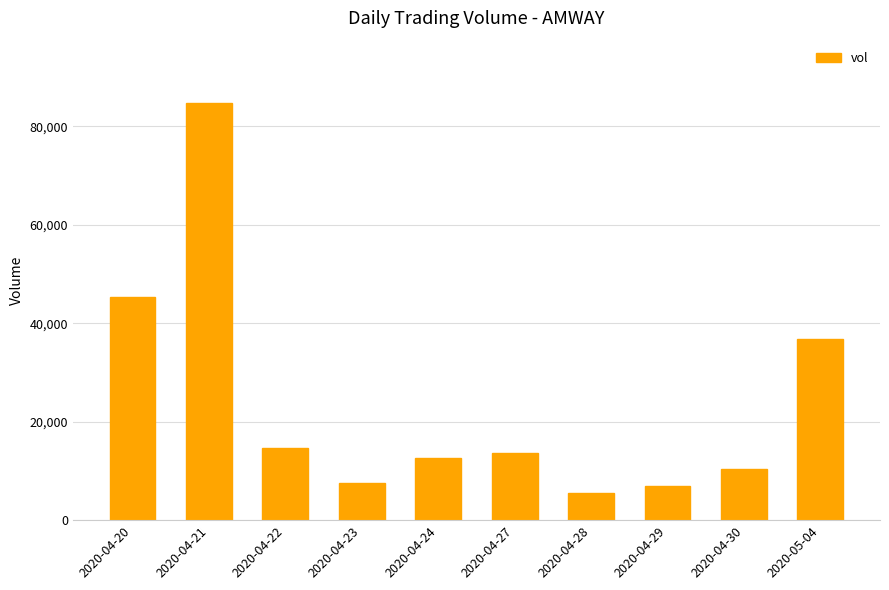

True or false: the data shows 14700 at 2020-04-22.

True